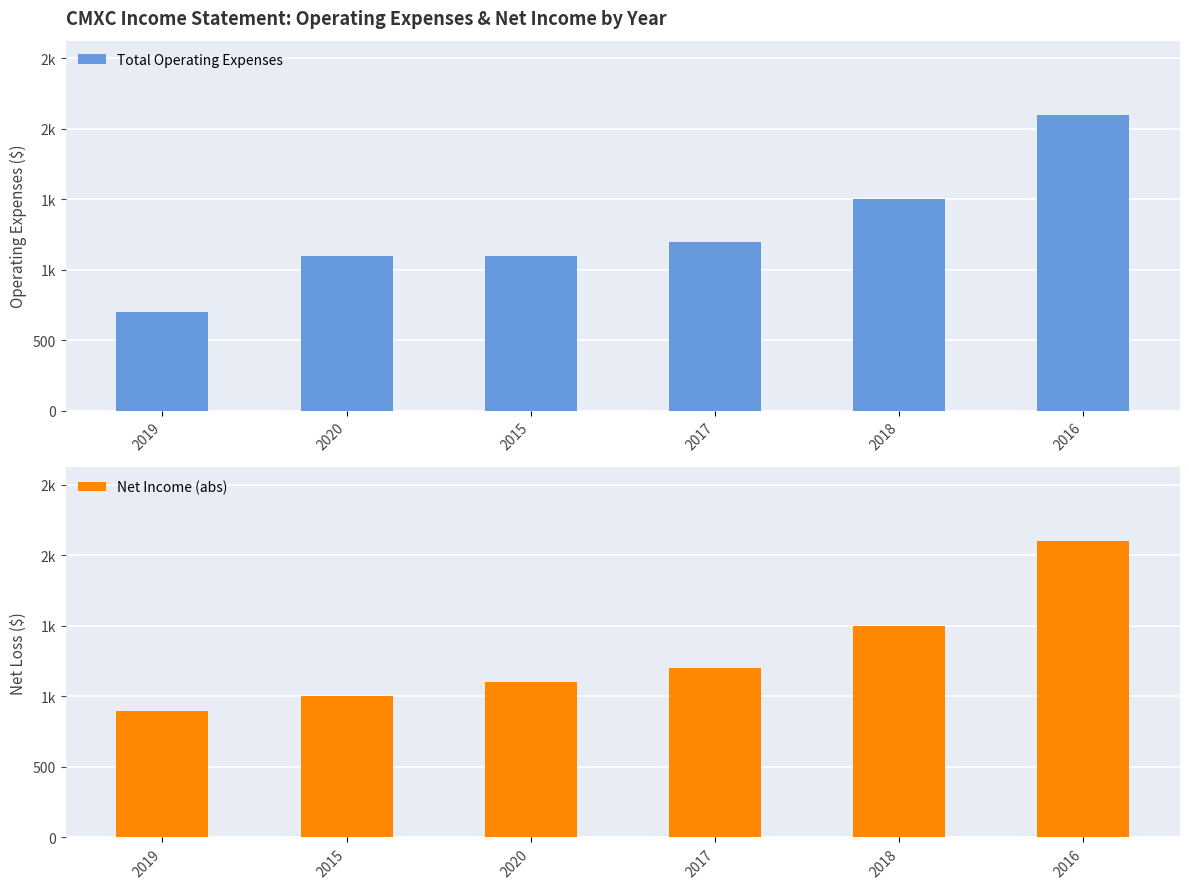

What is the value of the Net Income (abs) bar at the 3rd from the left?

1100